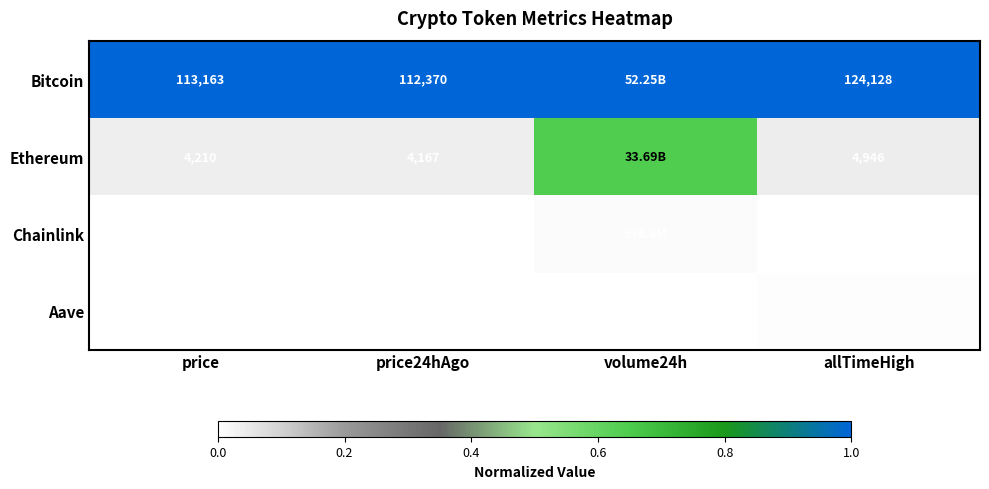

At price, list the series in order from largest to smallest.

Bitcoin, Ethereum, Aave, Chainlink